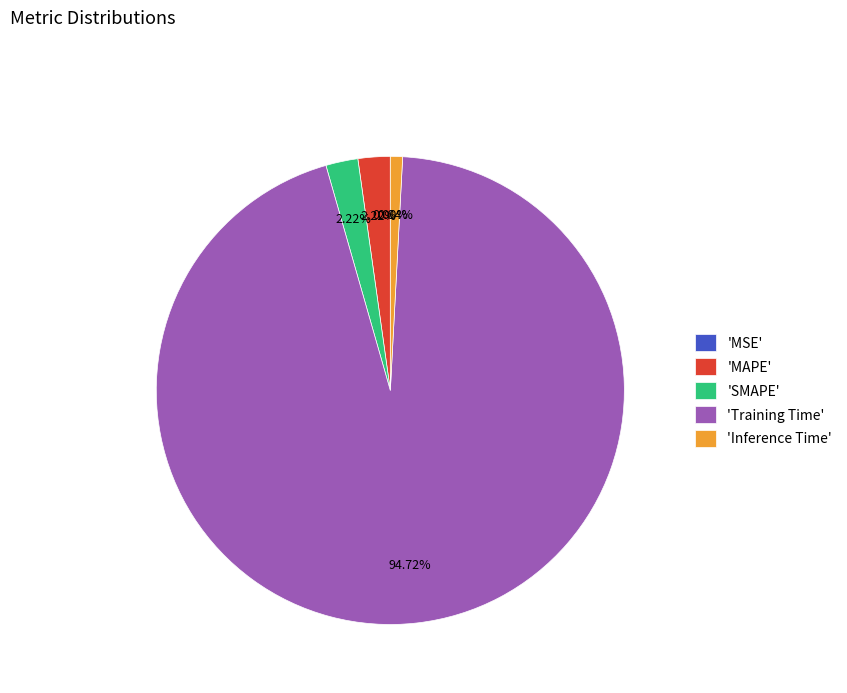

Between 'MAPE' and 'Training Time', which is larger?

'Training Time'